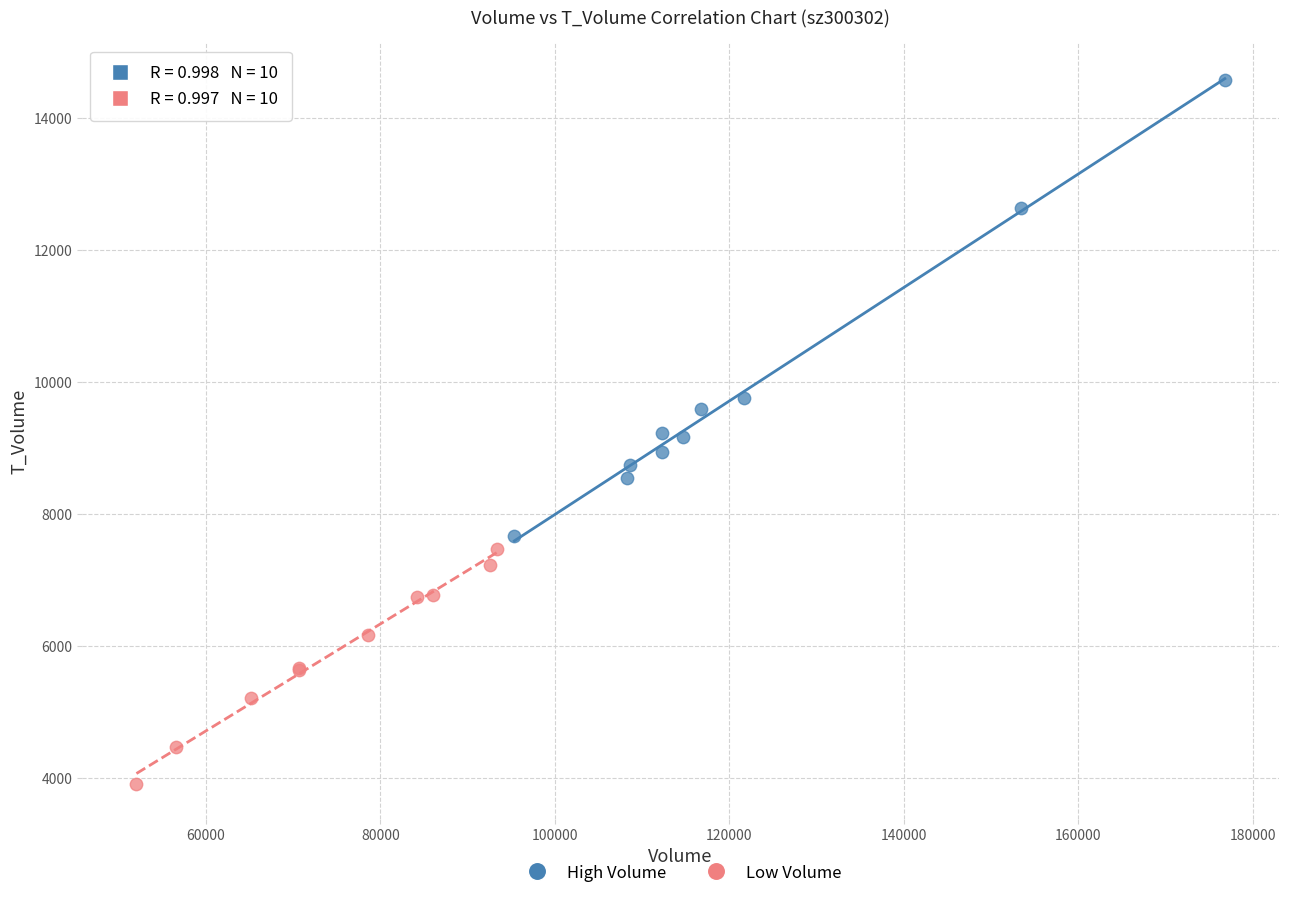

Which series reaches the minimum Y coordinate?

Low Volume